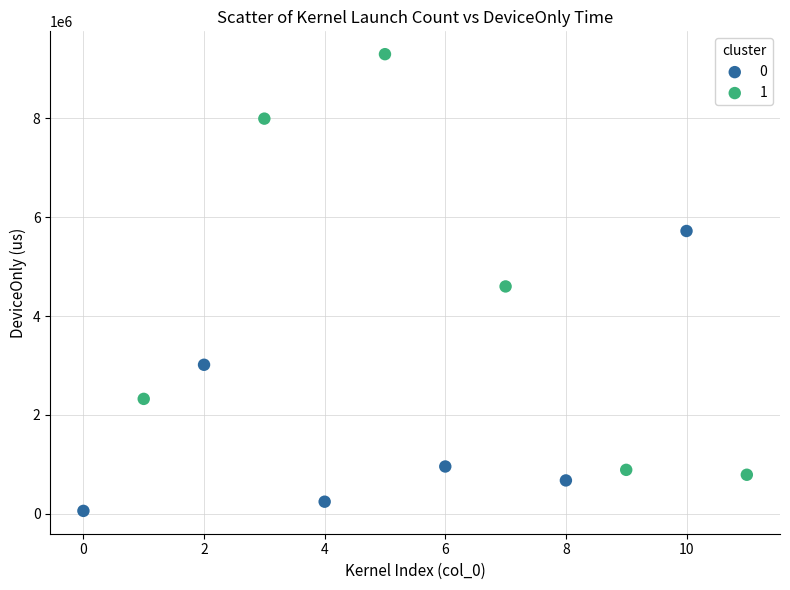

What are all the series names shown in the legend?

0, 1